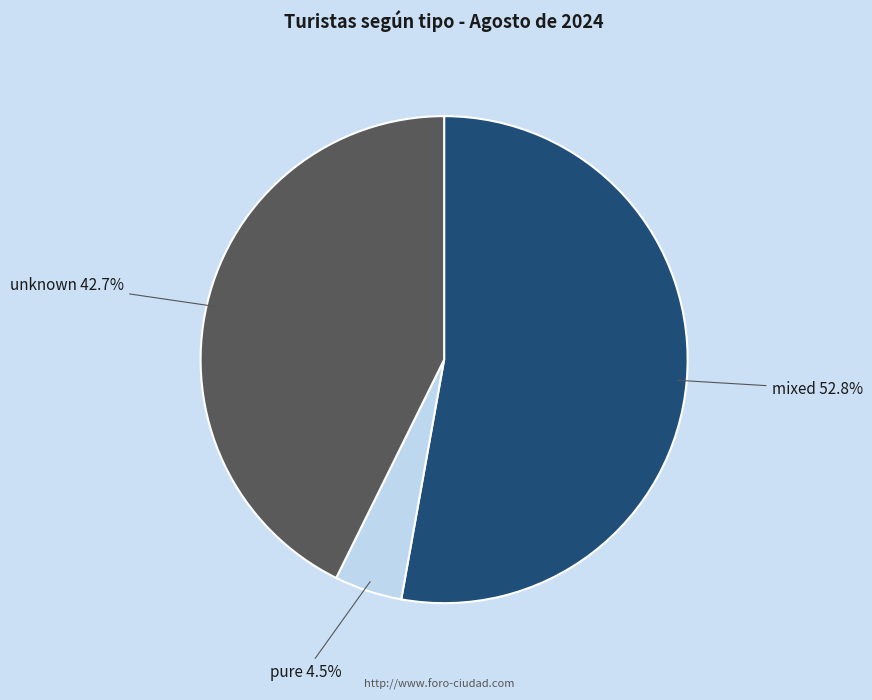

Does any single category account for the majority?

Yes